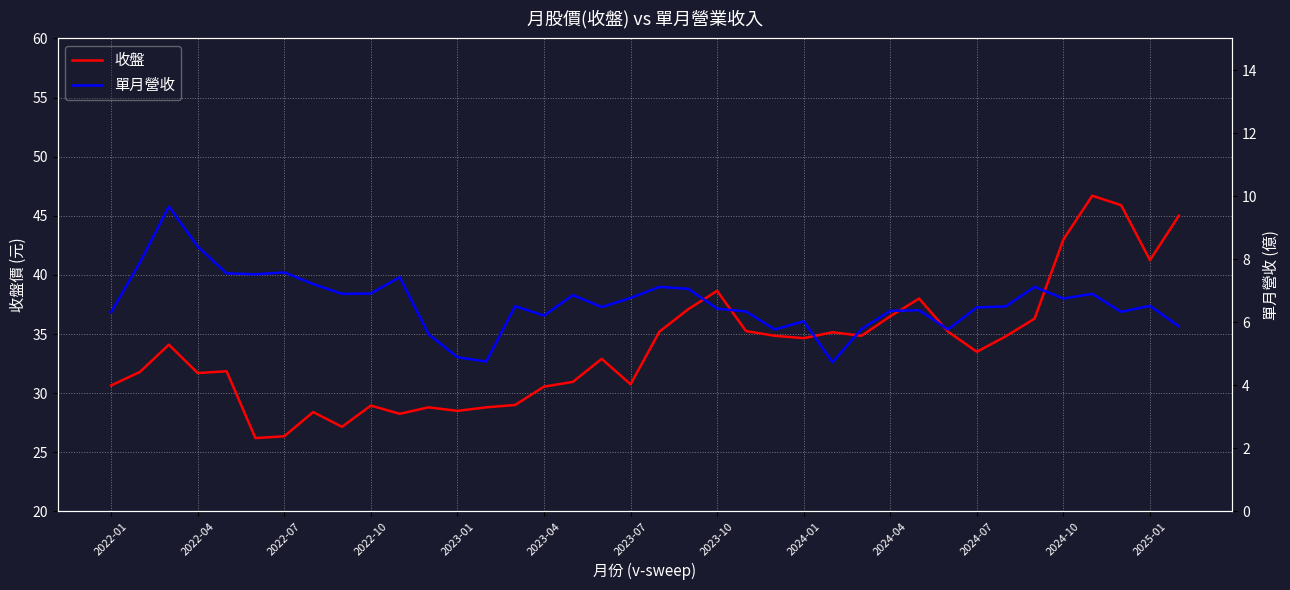

True or false: 收盤 and 單月營收 intersect in this chart.

False